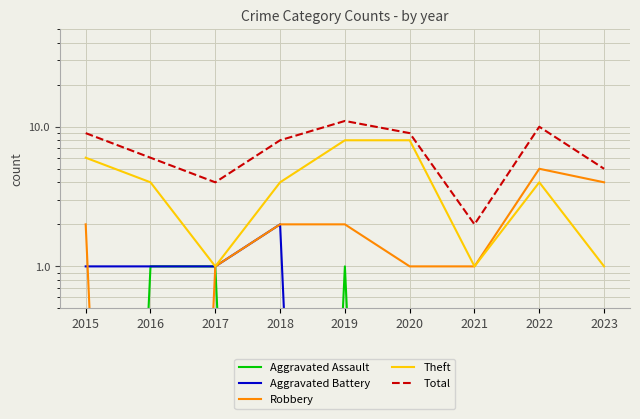

How many intersections are there between Aggravated Battery and Aggravated Assault?

1